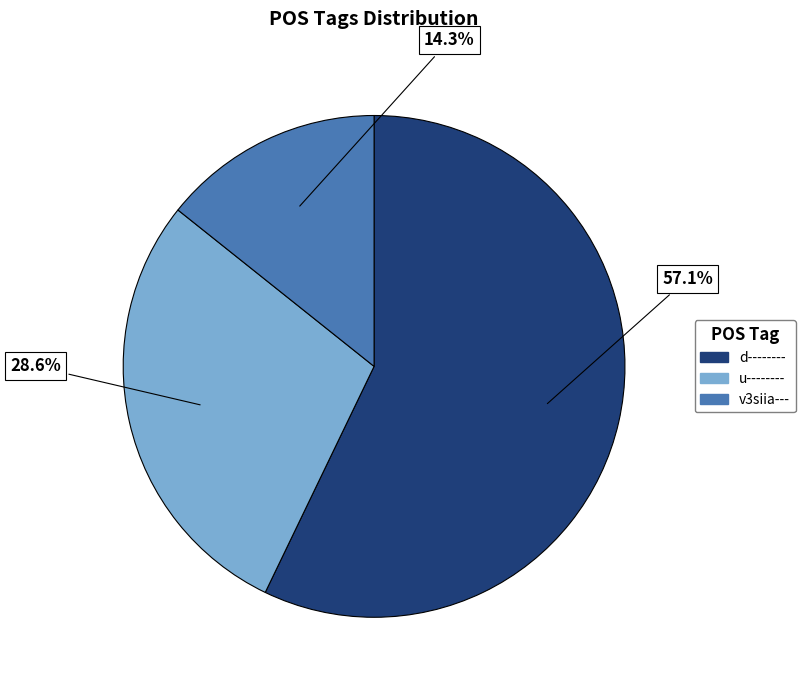

What percentage is the d-------- slice, to the nearest percent?

57%